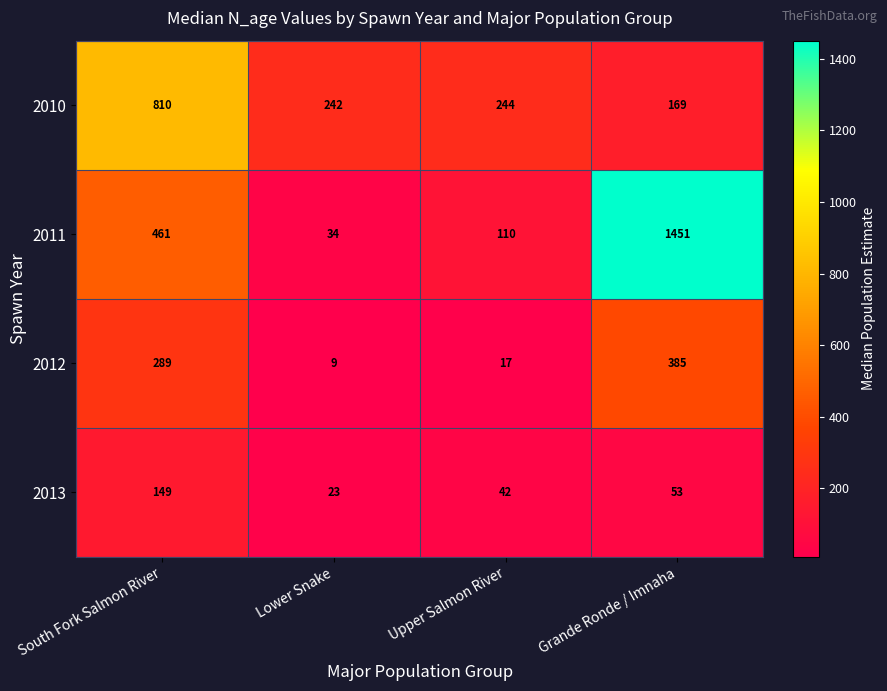

Which series has the largest total across all categories?

2011